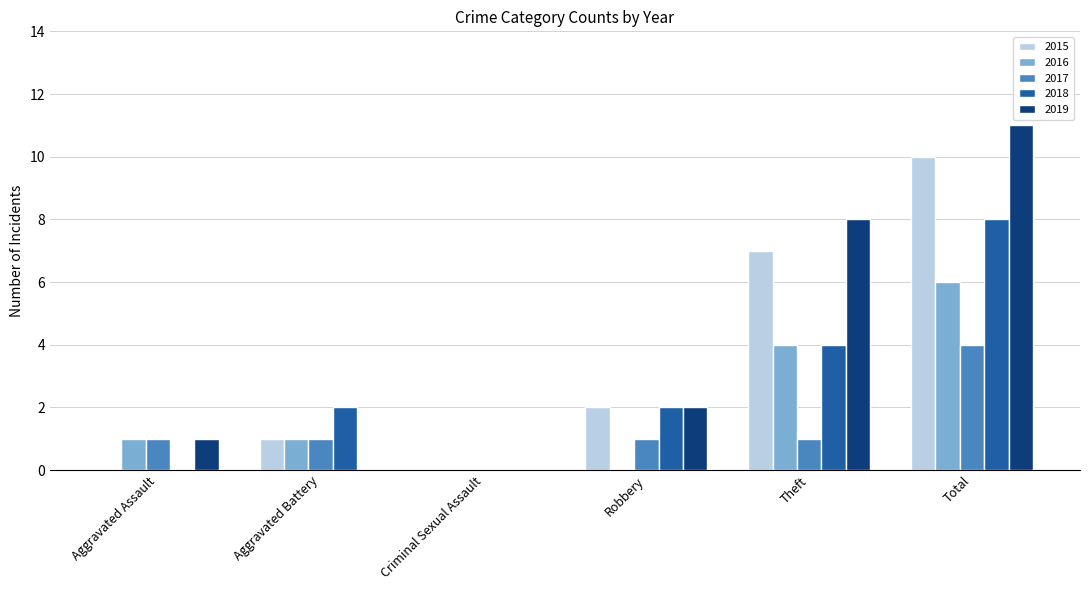

What is the average value of the 2018 series?

3